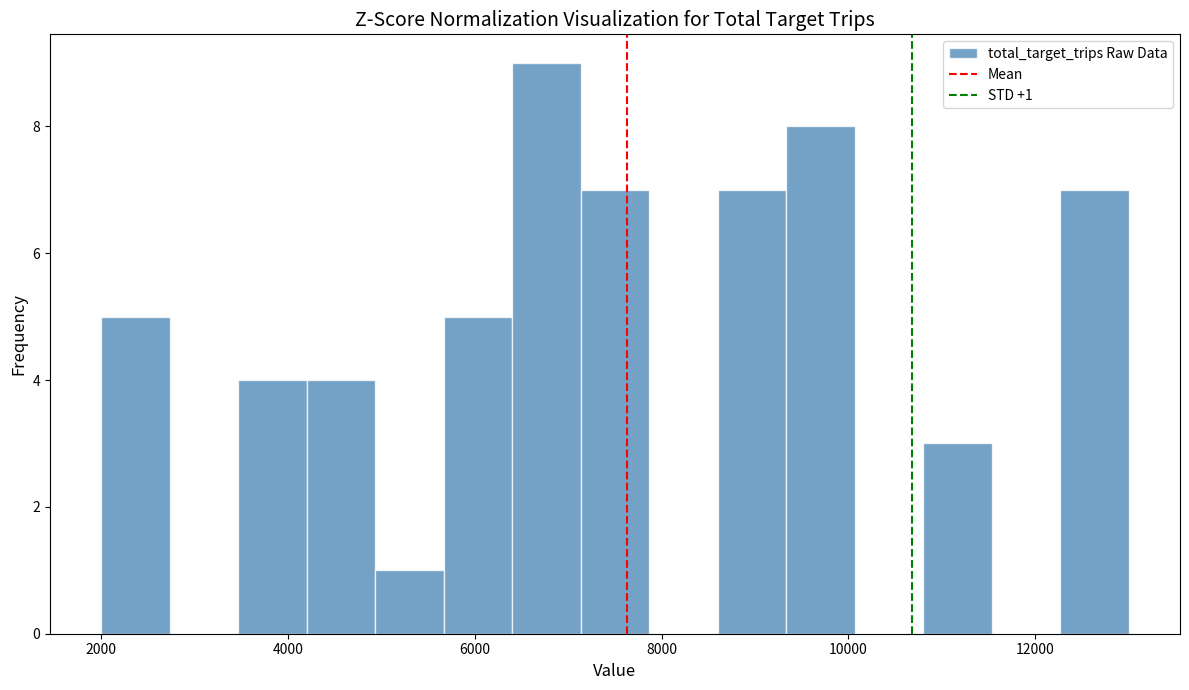

Read against the x-axis, roughly where is the centre of the tallest bar?

6800